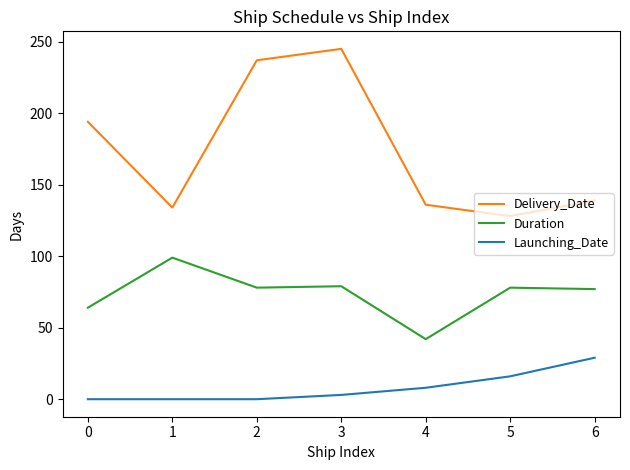

Which series has the largest range (max minus min)?

Delivery_Date